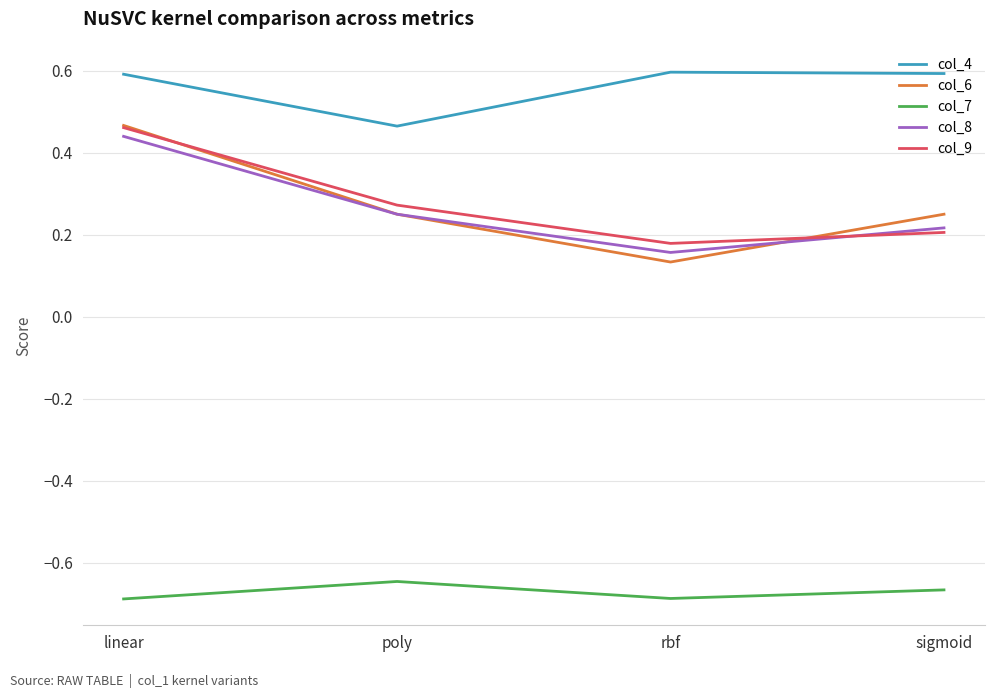

True or false: col_9 has a value of 0.4 at sigmoid.

False